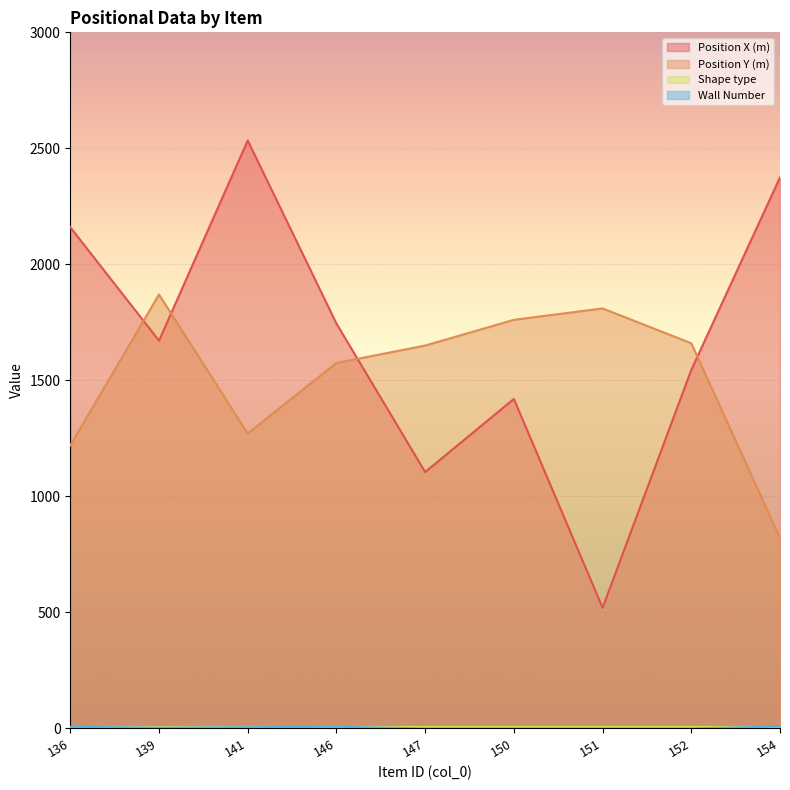

What is the sum of the Position X (m) values at 150 and 151?

1940